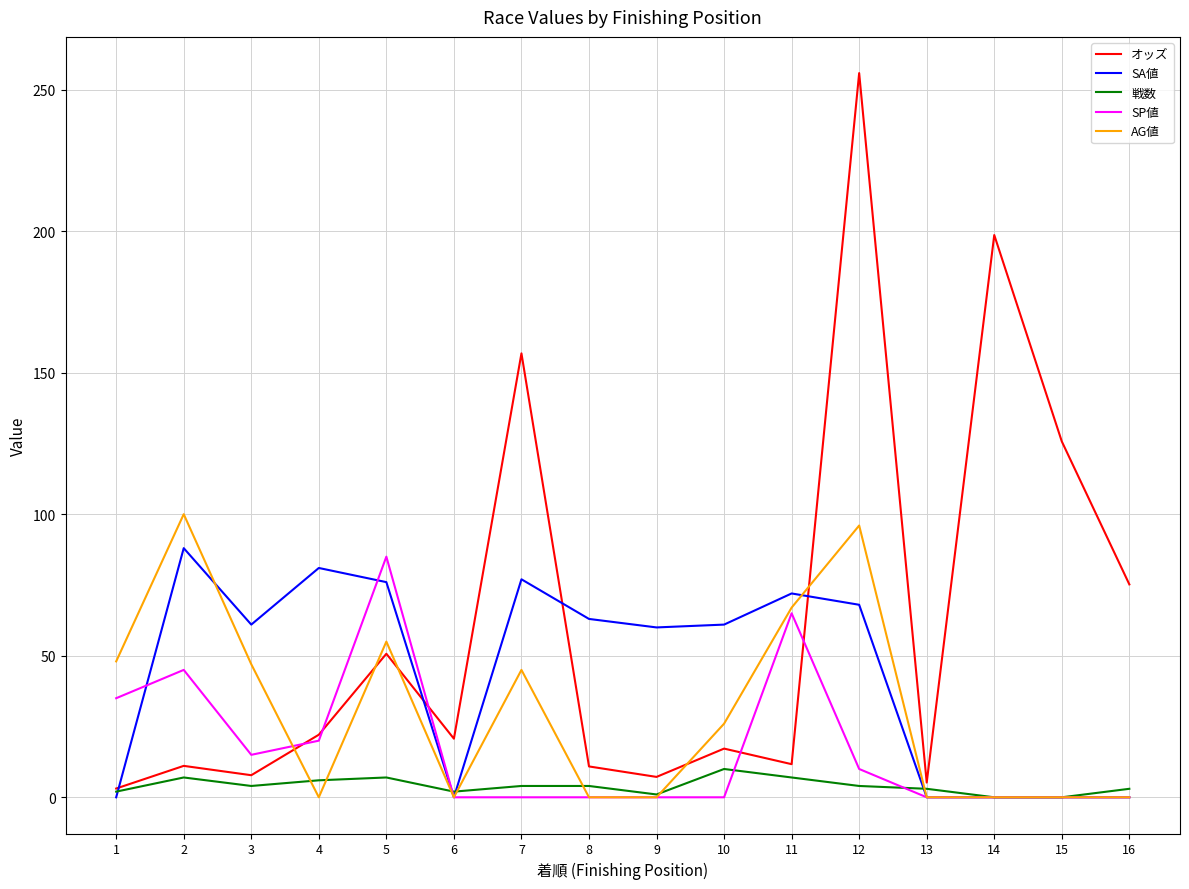

Which series changed the most between 8 and 11?

AG値